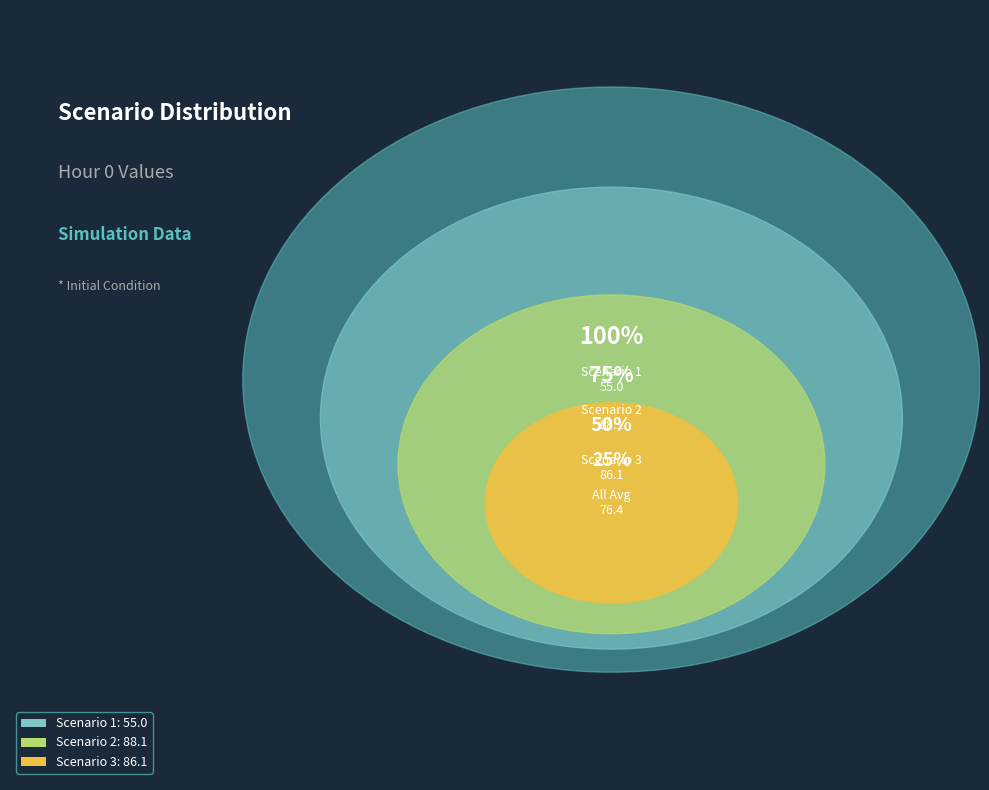

Rank the categories by value from lowest to highest.

Scenario 1, Scenario 3, Scenario 2